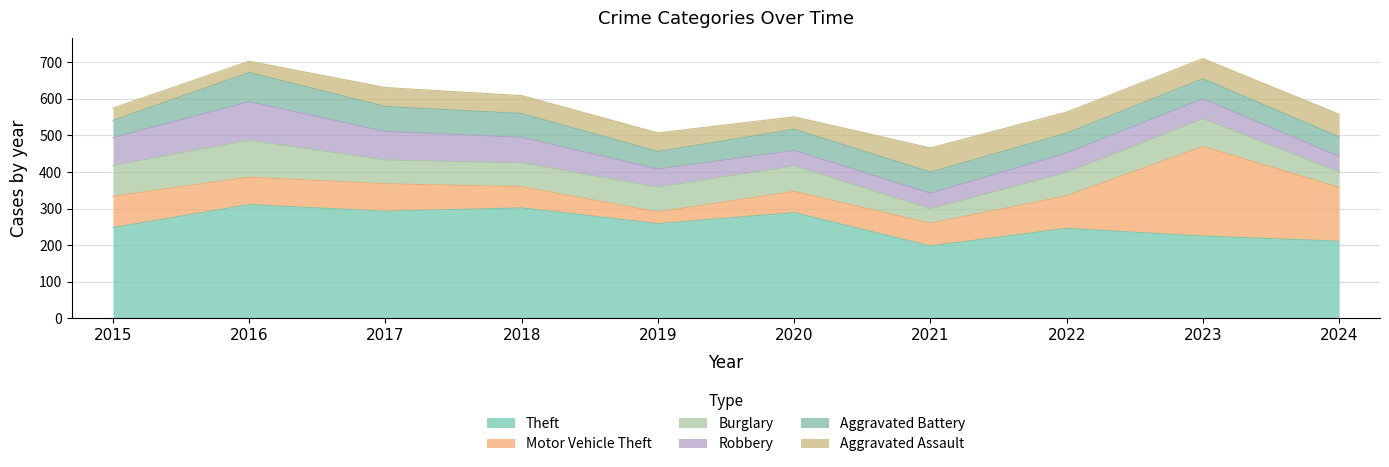

What is the sum of the Aggravated Battery values at 2019 and 2018?

113